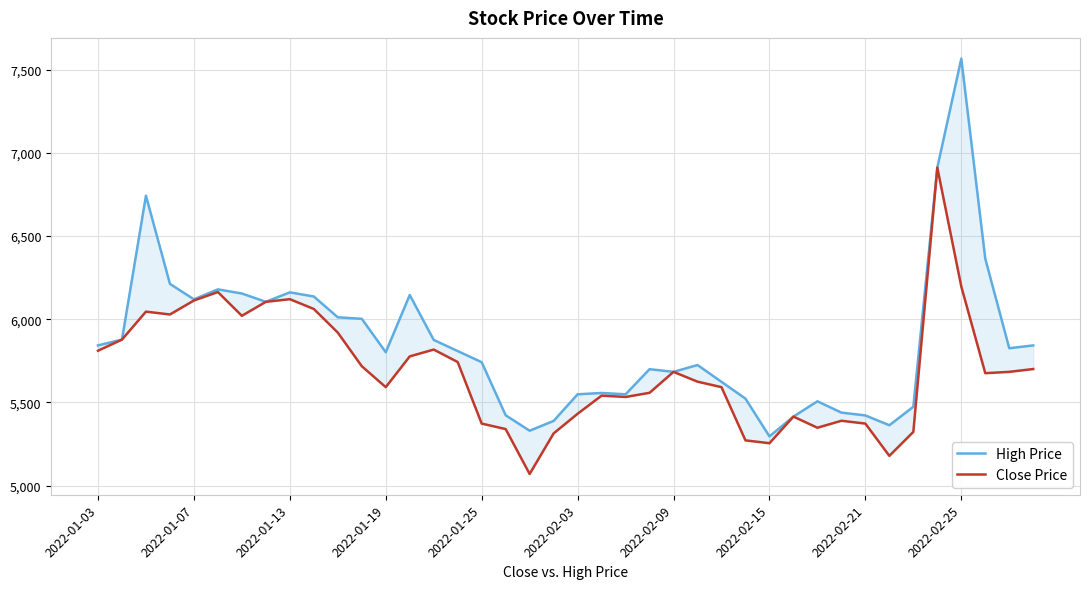

Is it true that High Price equals 9563 at 2022-01-19?

False